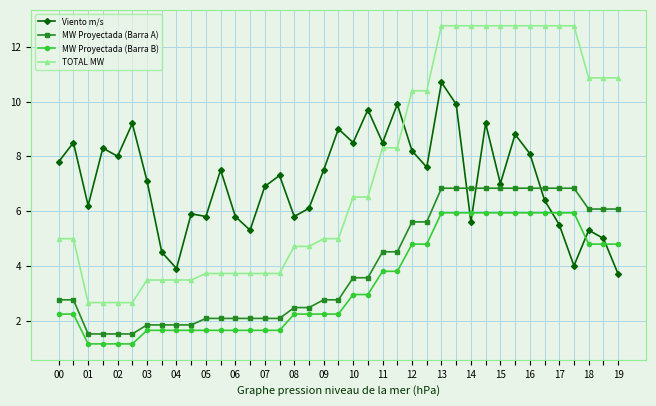

After their last crossing, which series has the higher values: Viento m/s or MW Proyectada (Barra A)?

MW Proyectada (Barra A)